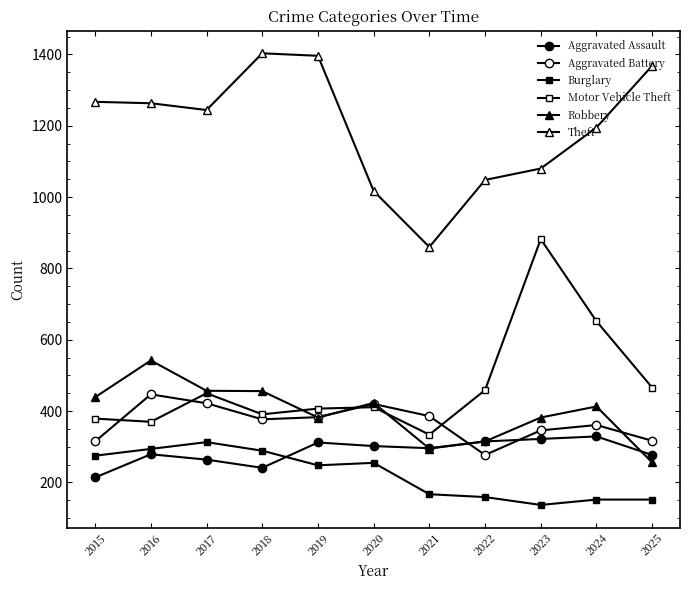

Rank the categories by Aggravated Battery value from lowest to highest.

2022, 2015, 2025, 2023, 2024, 2018, 2019, 2021, 2020, 2017, 2016